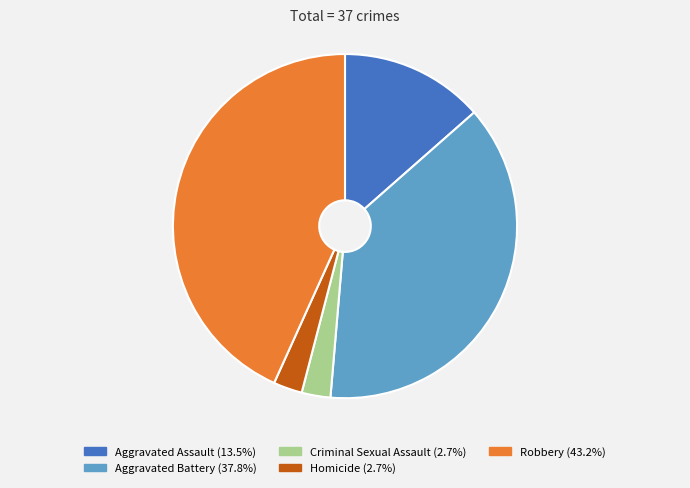

Which has a higher value, Aggravated Assault or Aggravated Battery?

Aggravated Battery